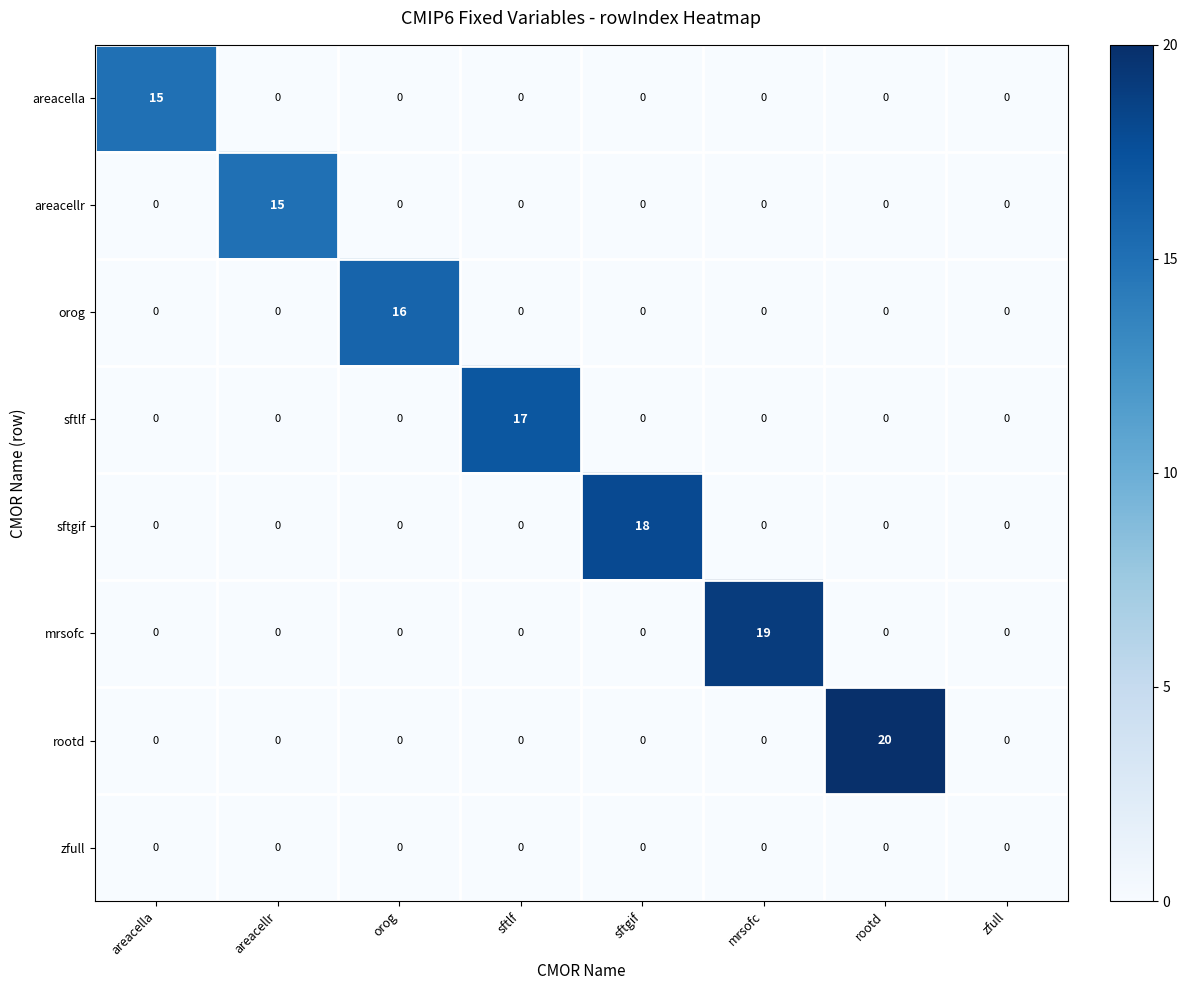

Which series has the largest total across all categories?

rootd